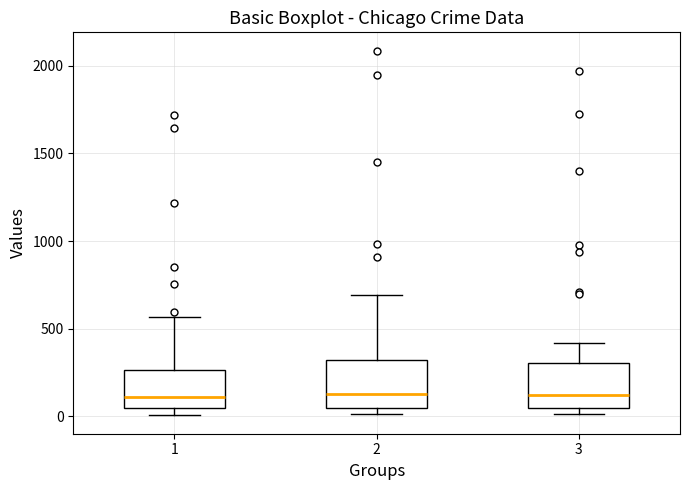

Where is the upper edge of the box at x = 2 on the y-axis? The values are not printed on the chart, so give them approximately, as read against the axis.

300